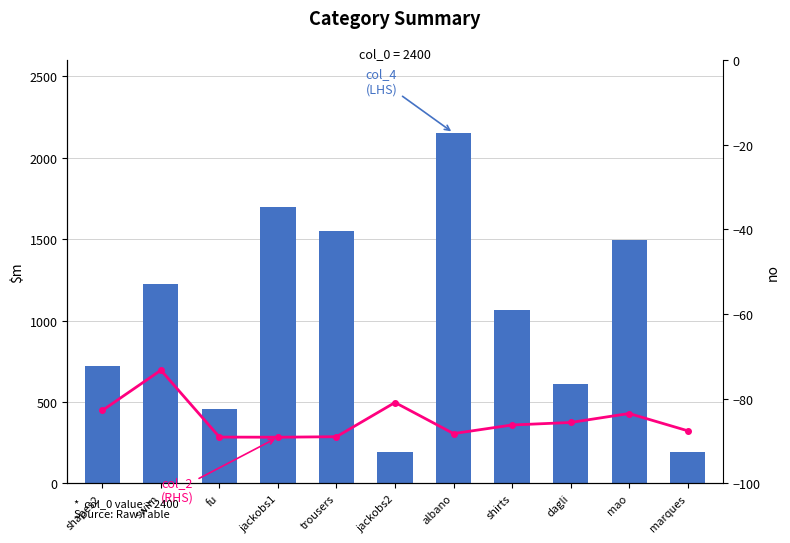

Rank the series by their average value, from highest to lowest.

col_4 (LHS), col_2 (RHS)